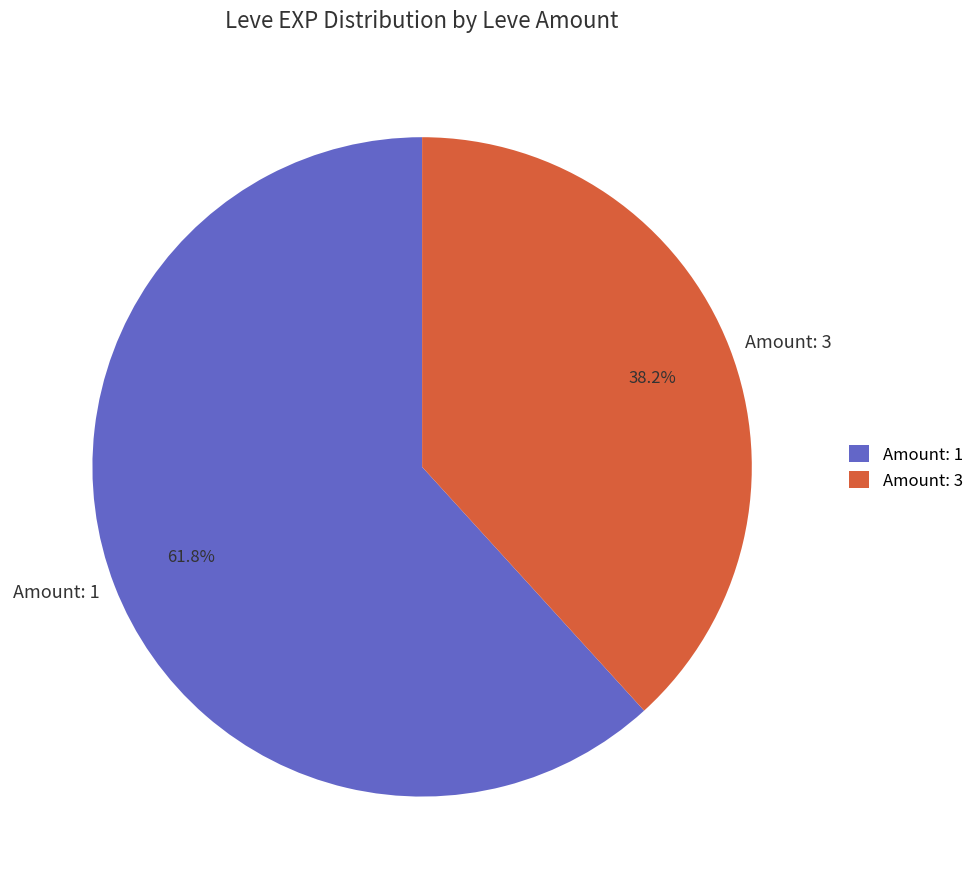

What is the ratio of the value at Amount: 3 to the value at Amount: 1?

0.6